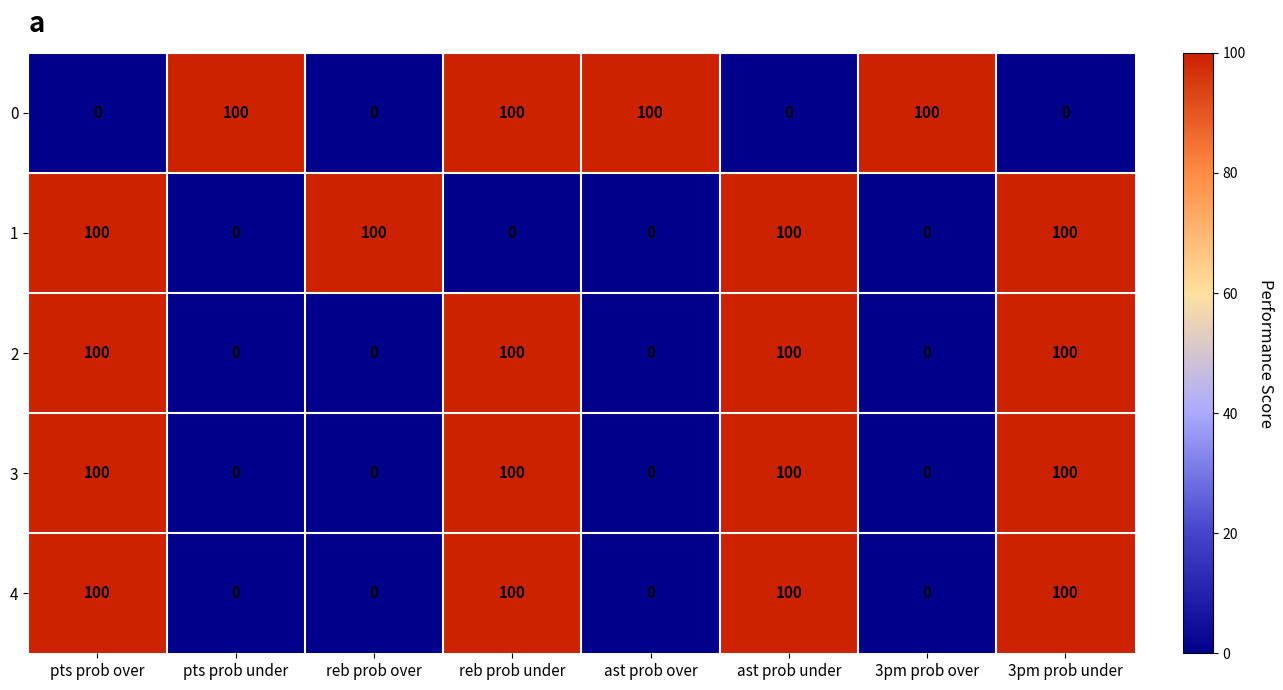

How many values in the 3 series are below 100?

4